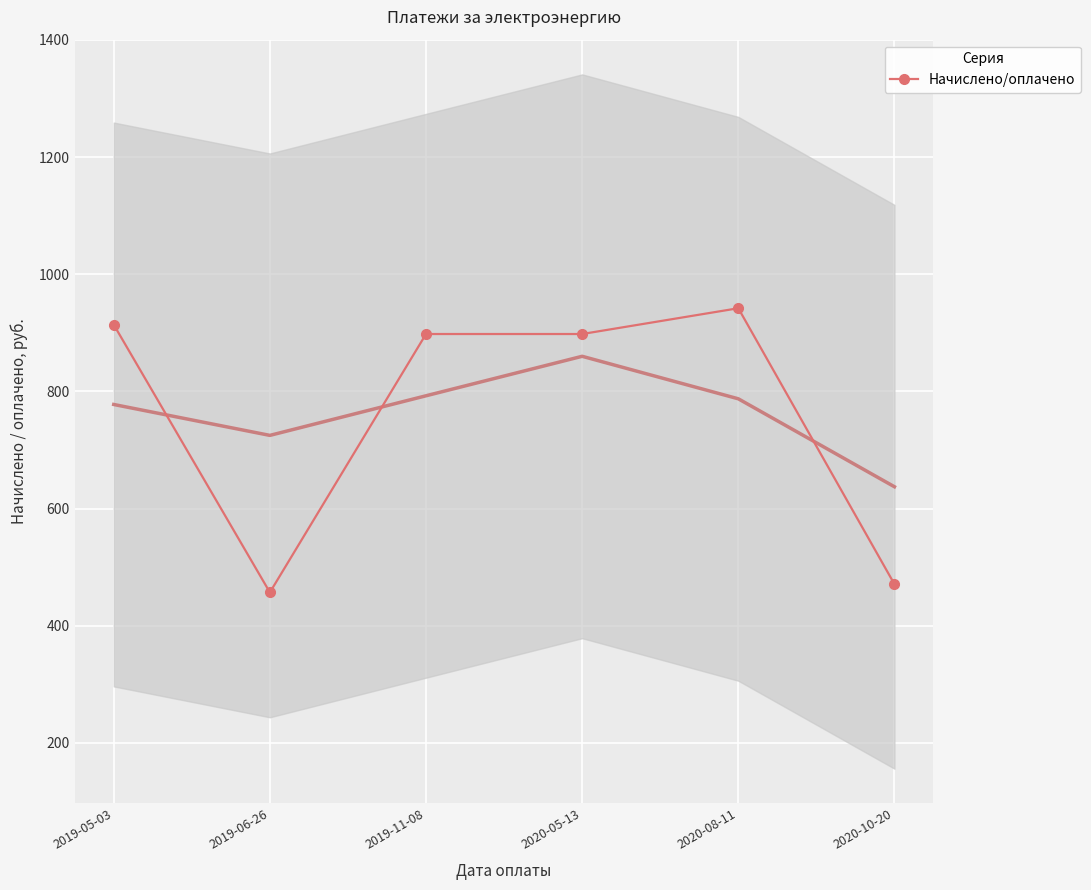

How many values are below 898?

2